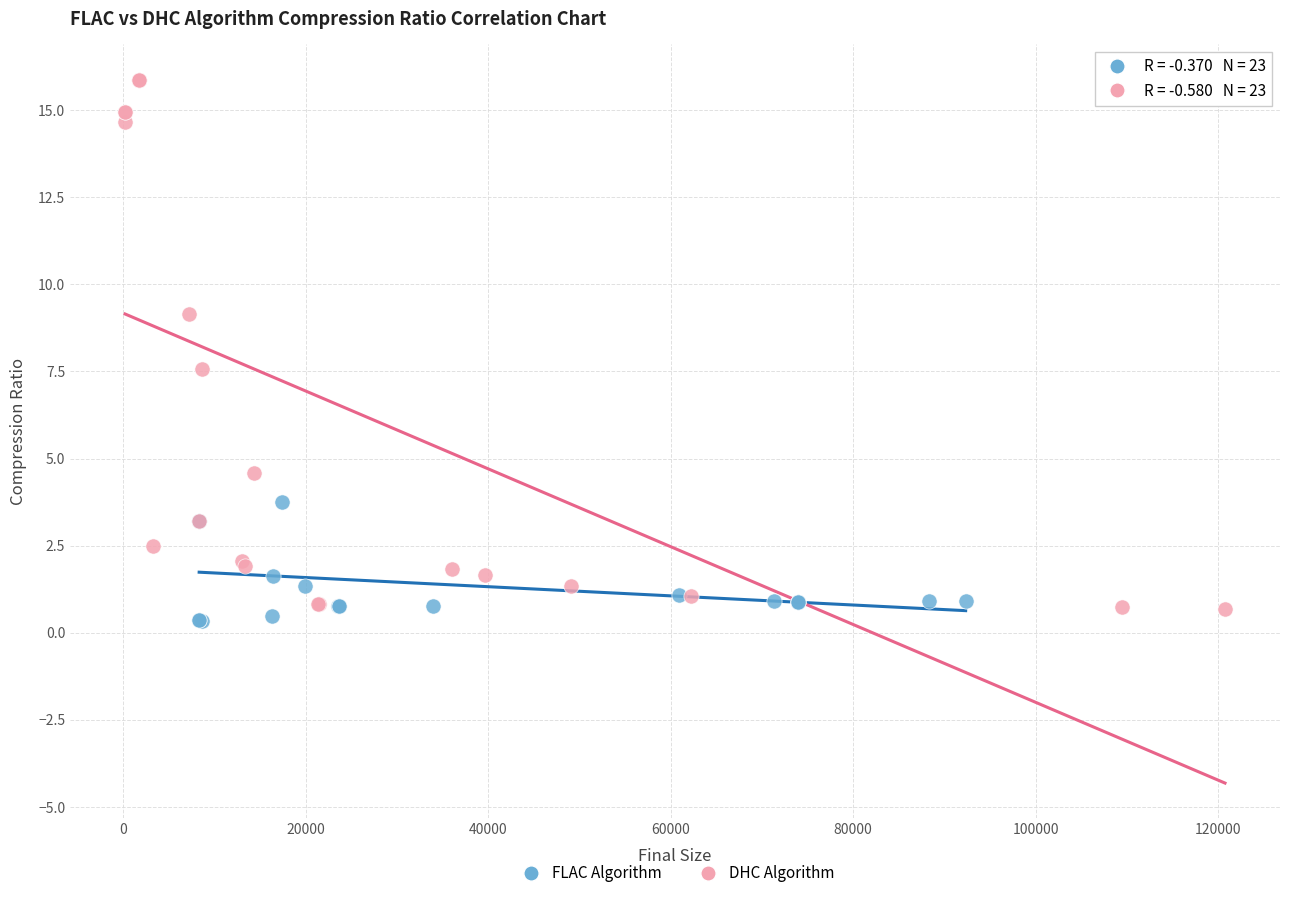

Which series has the largest Y range (max minus min)?

DHC Algorithm